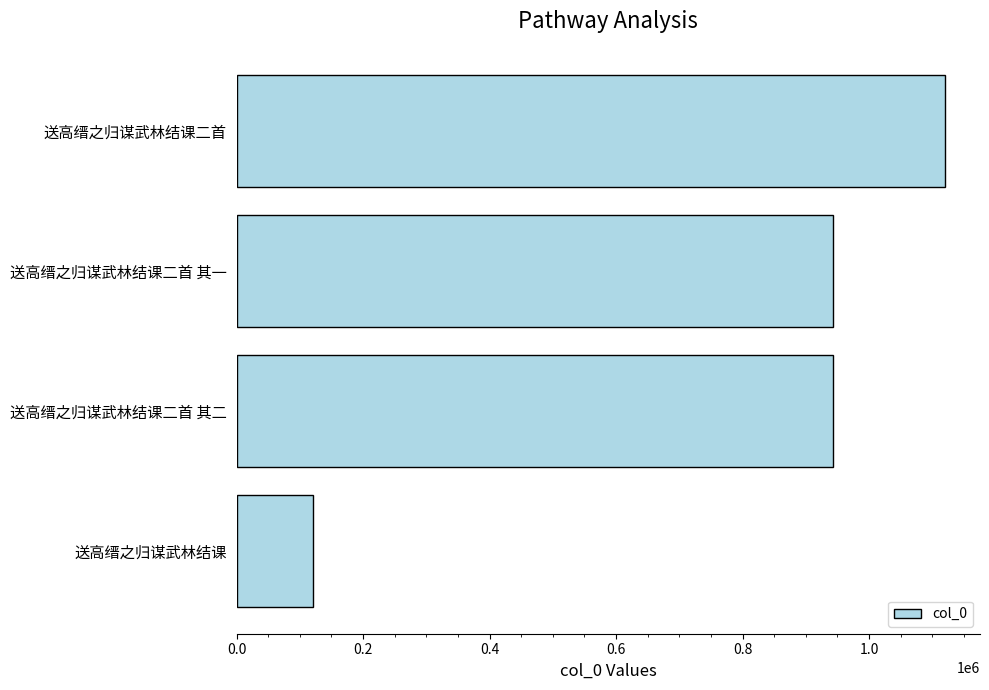

Between 送高缙之归谋武林结课二首 and 送高缙之归谋武林结课二首 其二, which is larger?

送高缙之归谋武林结课二首